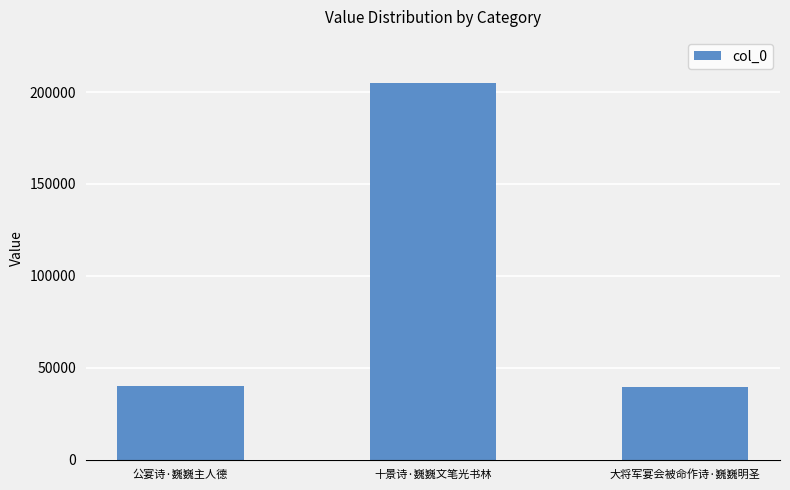

What is the difference between the values at 十景诗·巍巍文笔光书林 and 大将军宴会被命作诗·巍巍明圣?

165388